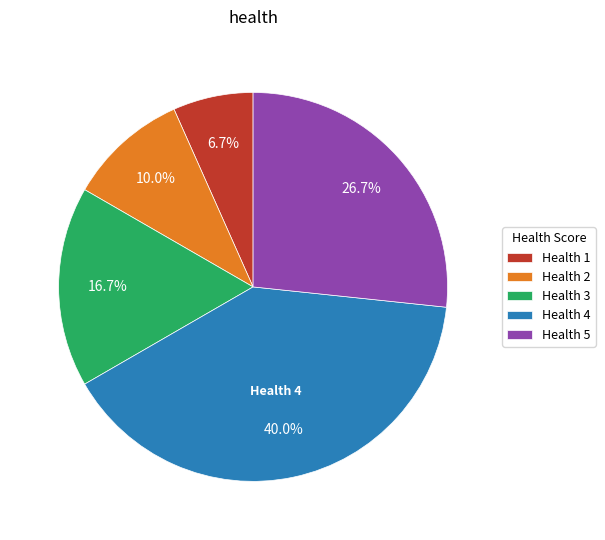

Does Health 3 represent more than half of the total?

No